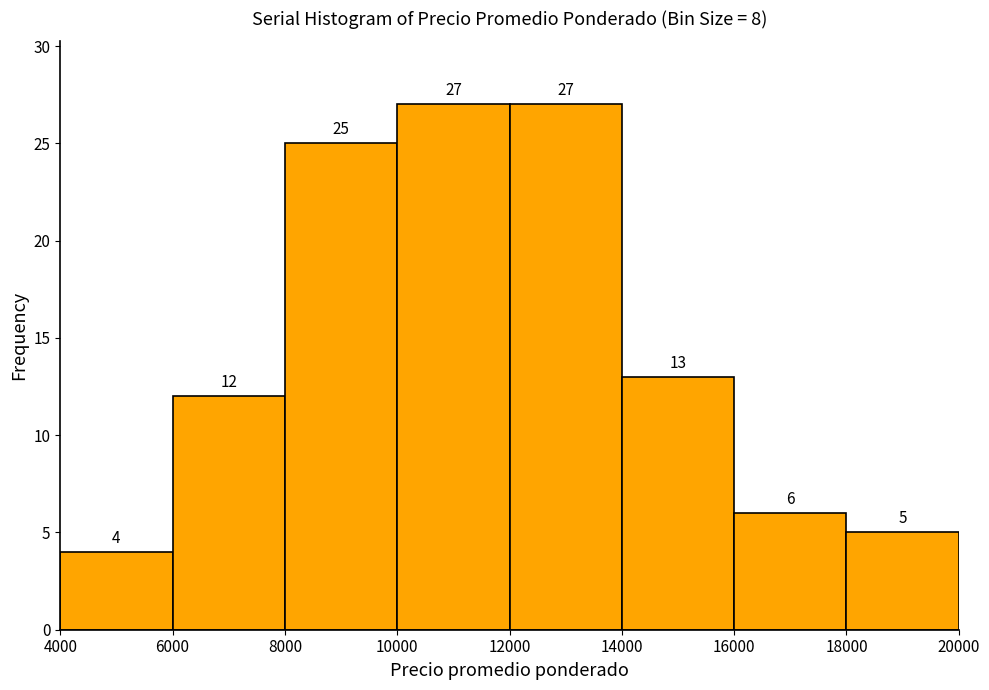

Reading left to right, transcribe this chart: for each bar, give the range it covers on the x-axis and its height.

4000 to 6000: 4
6000 to 8000: 12
8000 to 10000: 25
10000 to 12000: 27
12000 to 14000: 27
14000 to 16000: 13
16000 to 18000: 6
18000 to 20000: 5